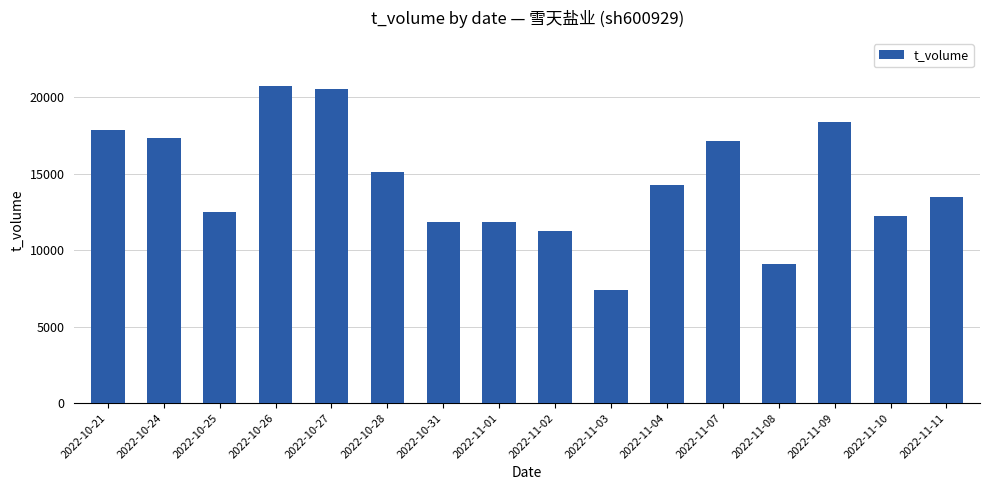

What is the value of the 4th bar from the left?

20771